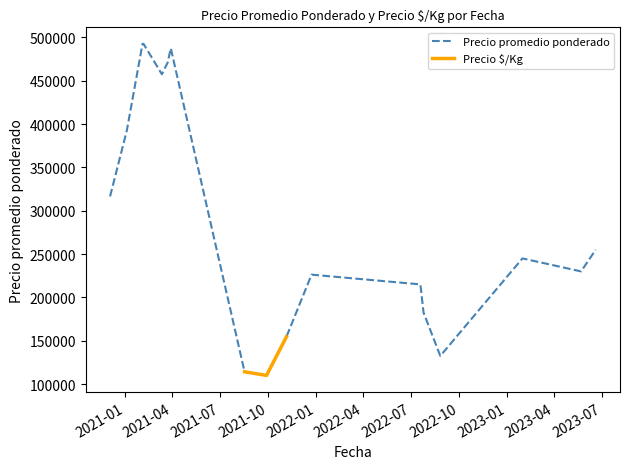

What is the highest value of the Precio promedio ponderado series?

492500.0